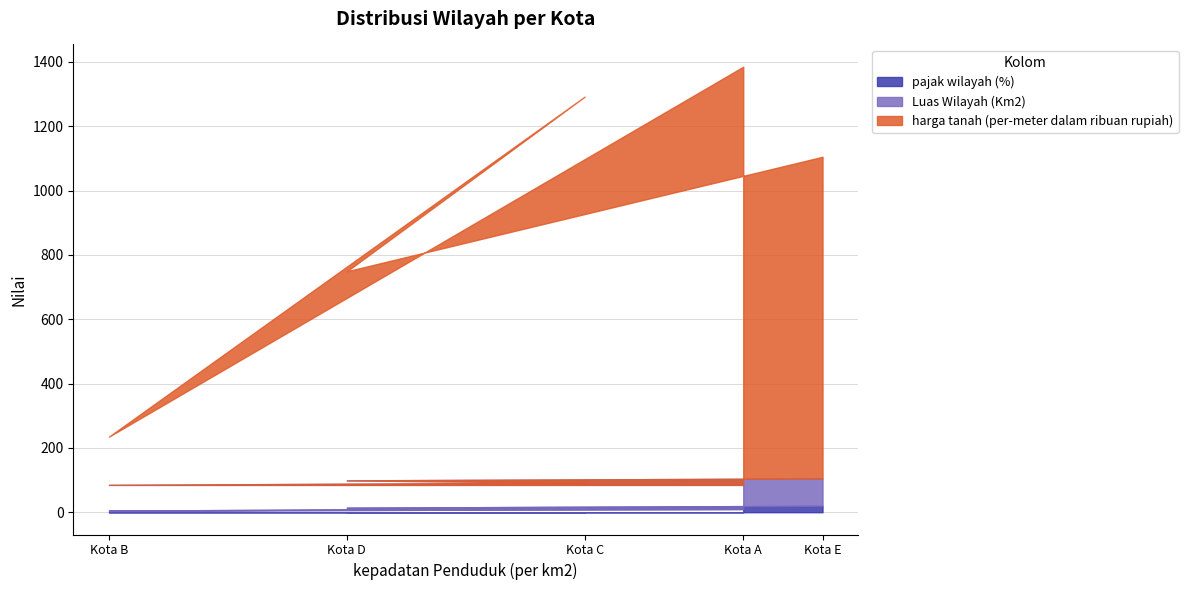

Reading left to right, extract all data points from this chart.

pajak wilayah (%): Kota A=10	Kota B=5	Kota C=12	Kota D=14	Kota E=20
Luas Wilayah (Km2): Kota A=75	Kota B=80	Kota C=80	Kota D=85	Kota E=85
harga tanah (per-meter dalam ribuan rupiah): Kota A=1300	Kota B=150	Kota C=1200	Kota D=650	Kota E=1000